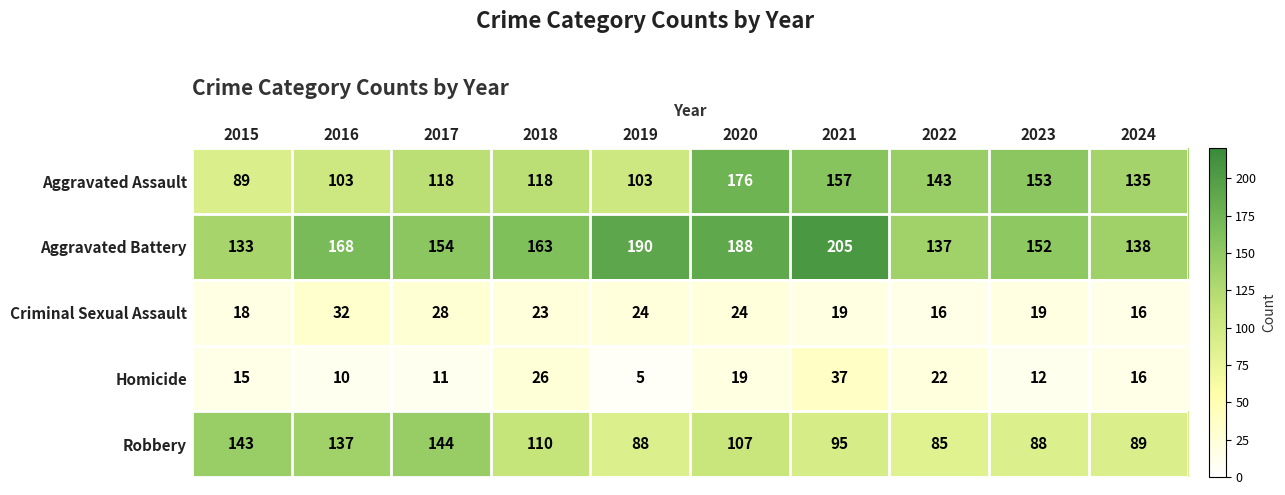

How many categories are shown in the chart?

10